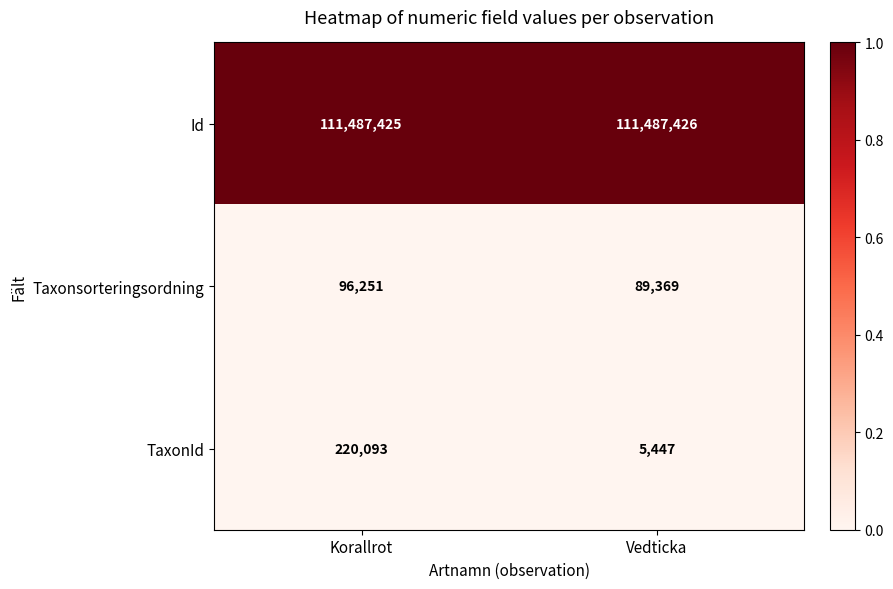

How many data points does each series have?

2